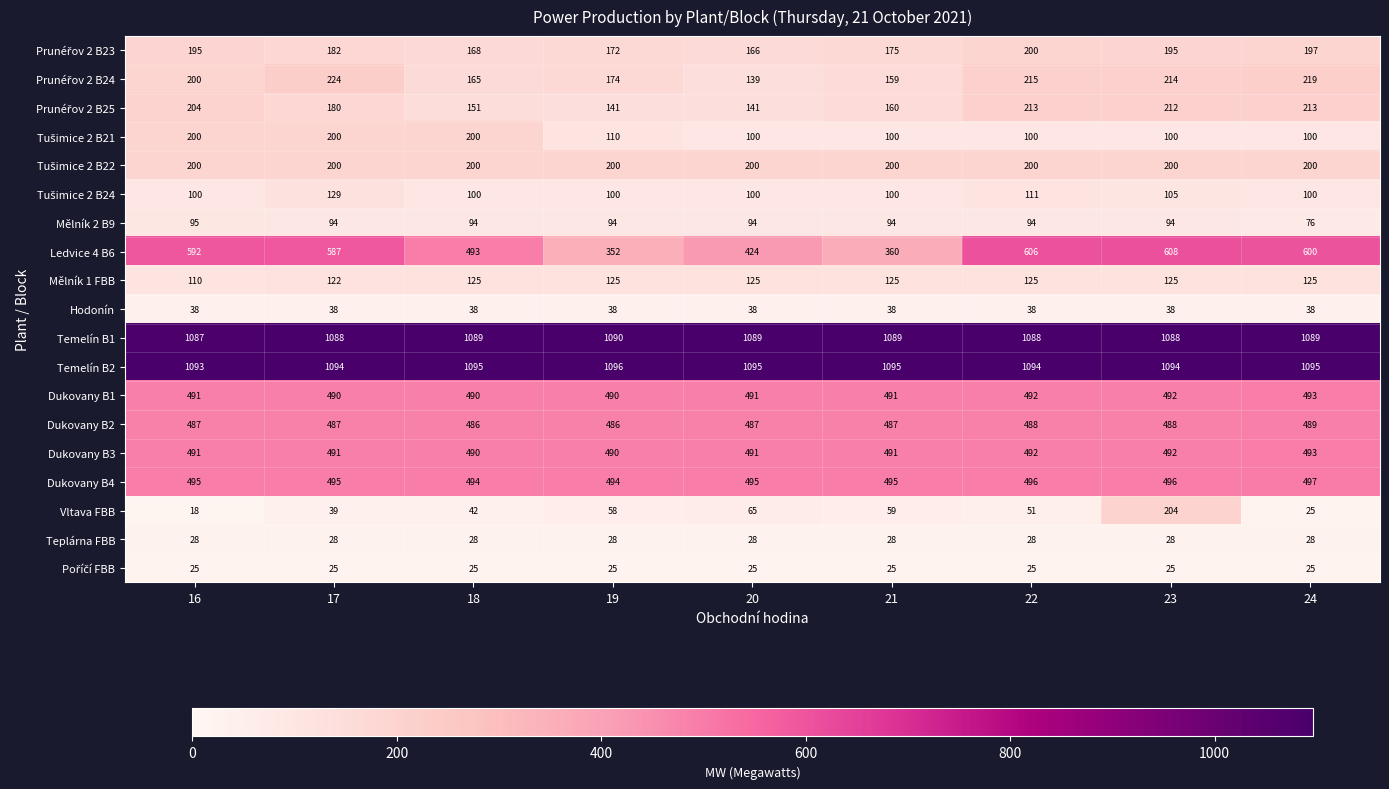

What is the spread (max minus min) of values at 16?

1075